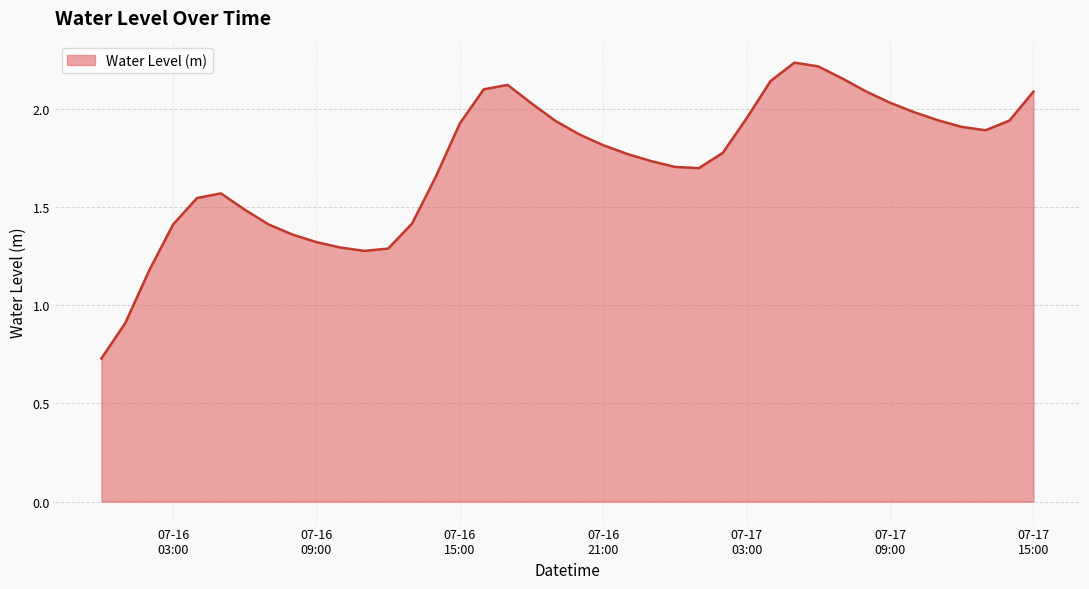

What is the difference between the second highest and second lowest values?

1.3